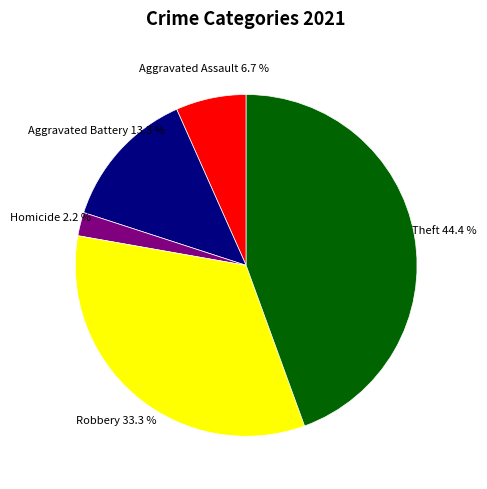

What percentage is NOT represented by Aggravated Assault?

93.3%